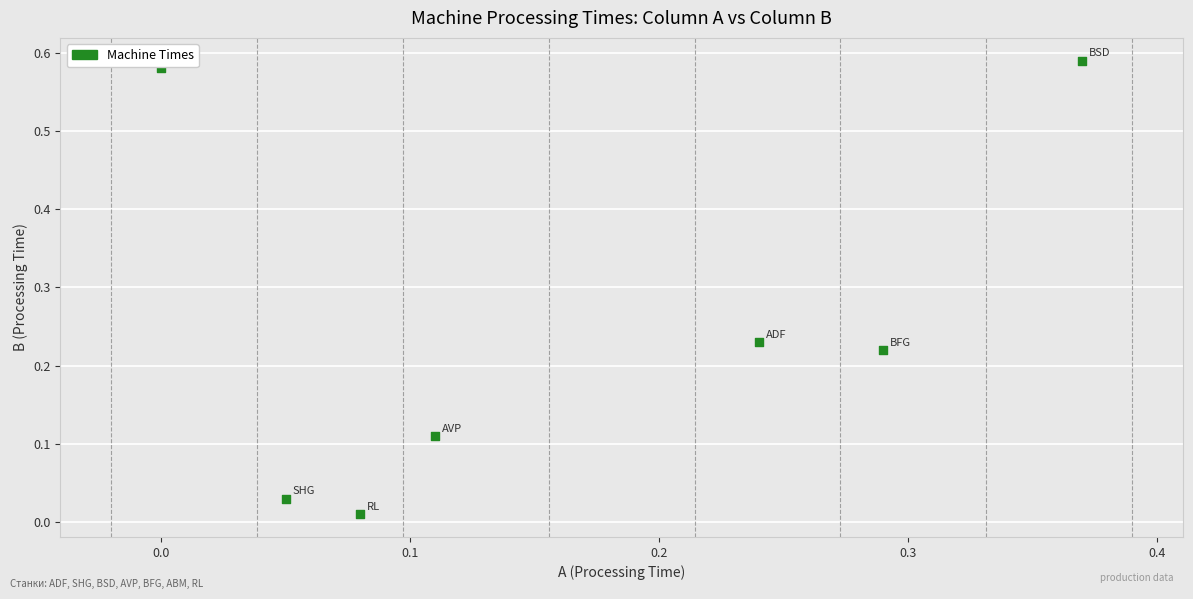

What is the range of X values (max minus min)?

0.4